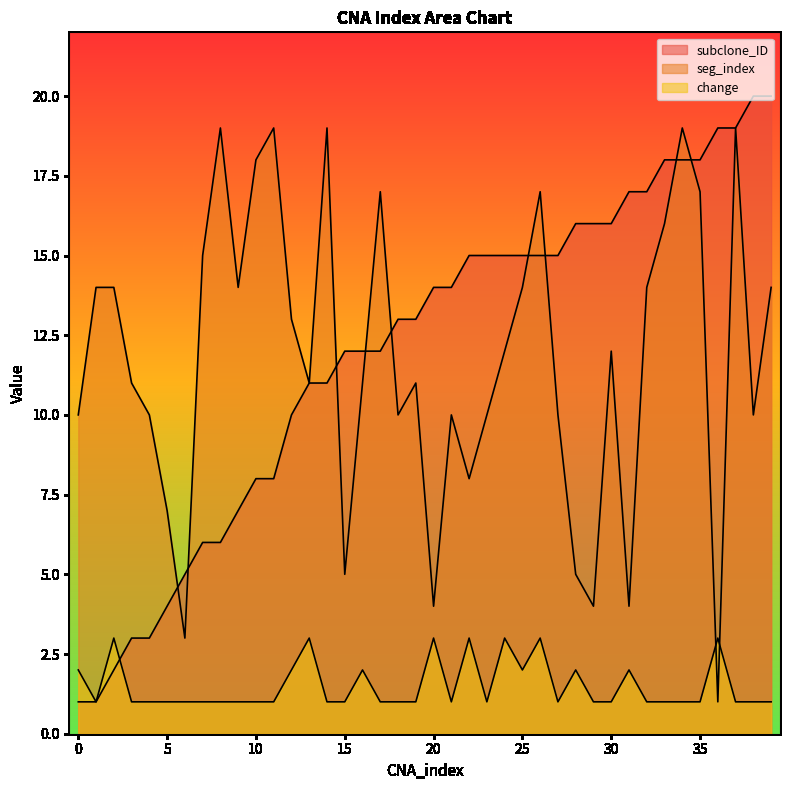

Rank the categories by subclone_ID value from highest to lowest.

38, 39, 36, 37, 33, 34, 35, 31, 32, 28, 29, 30, 22, 23, 24, 25, 26, 27, 20, 21, 18, 19, 15, 16, 17, 13, 14, 12, 10, 11, 9, 7, 8, 6, 5, 3, 4, 2, 0, 1